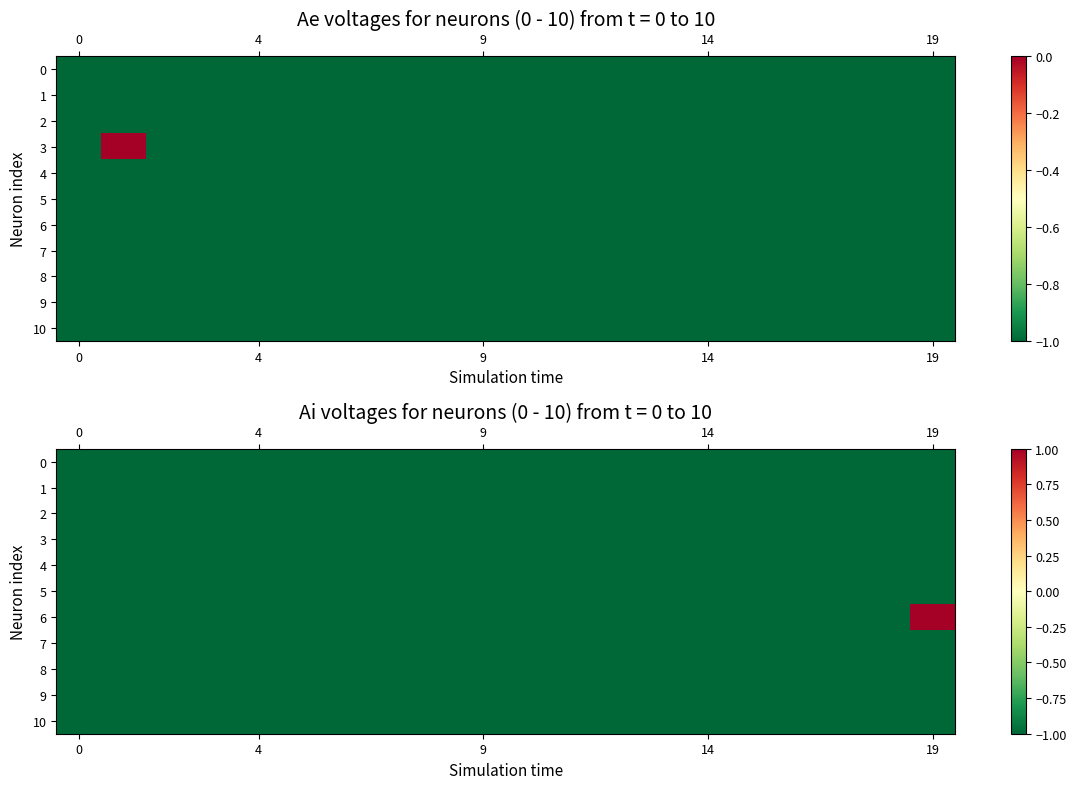

At 9, list the series in order from smallest to largest.

row_0, row_1, row_2, row_3, row_4, row_5, row_6, row_7, row_8, row_9, row_10